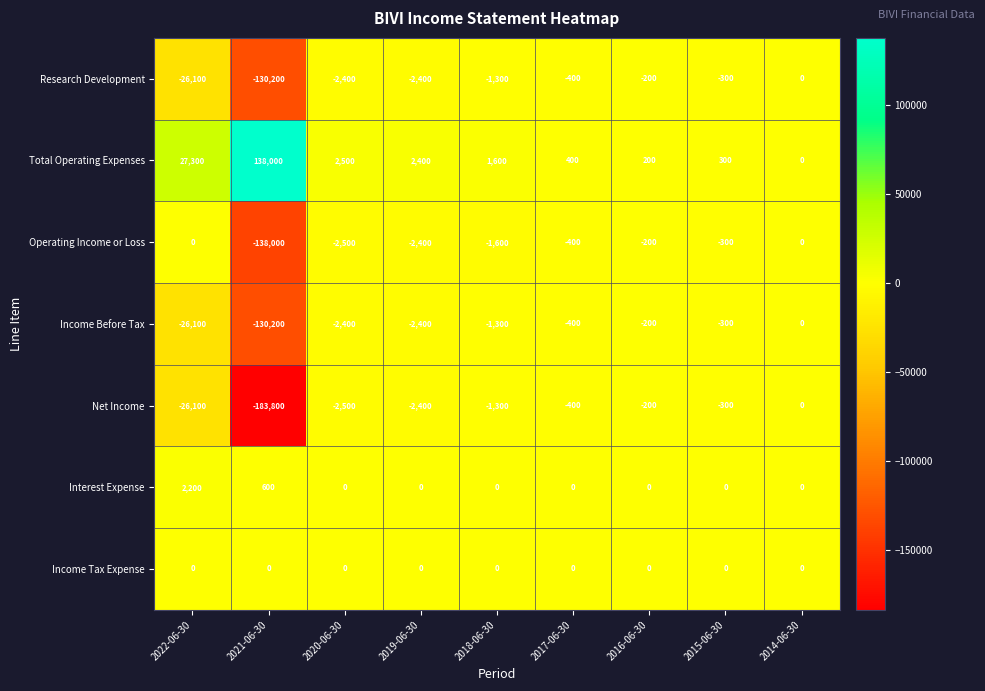

Which category has the lowest value across all series?

2021-06-30